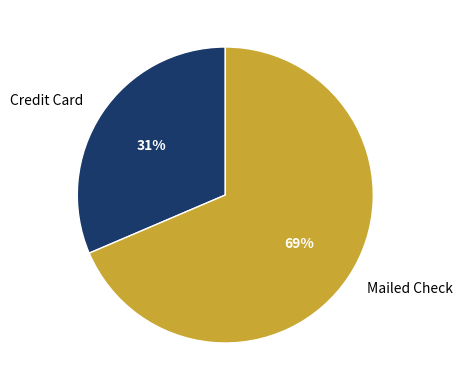

To the nearest percent, what is the combined percentage of Mailed Check and Credit Card?

100%